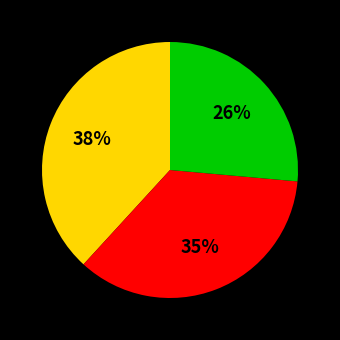

Is there a majority slice in this chart?

No